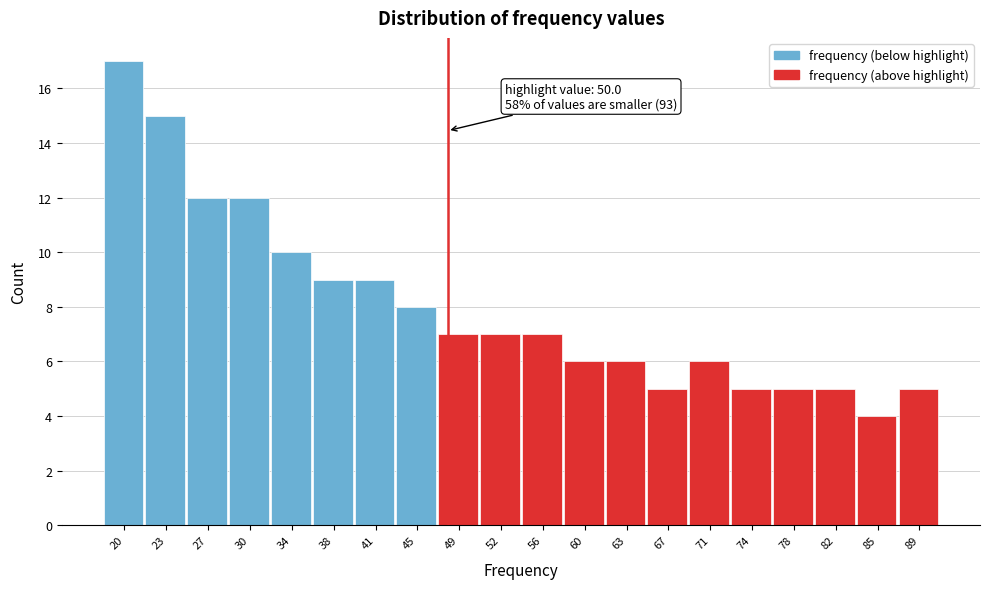

Reading left to right, list all the values displayed in this chart.

17	15	12	12	10	9	9	8	7	7	7	6	6	5	6	5	5	5	4	5